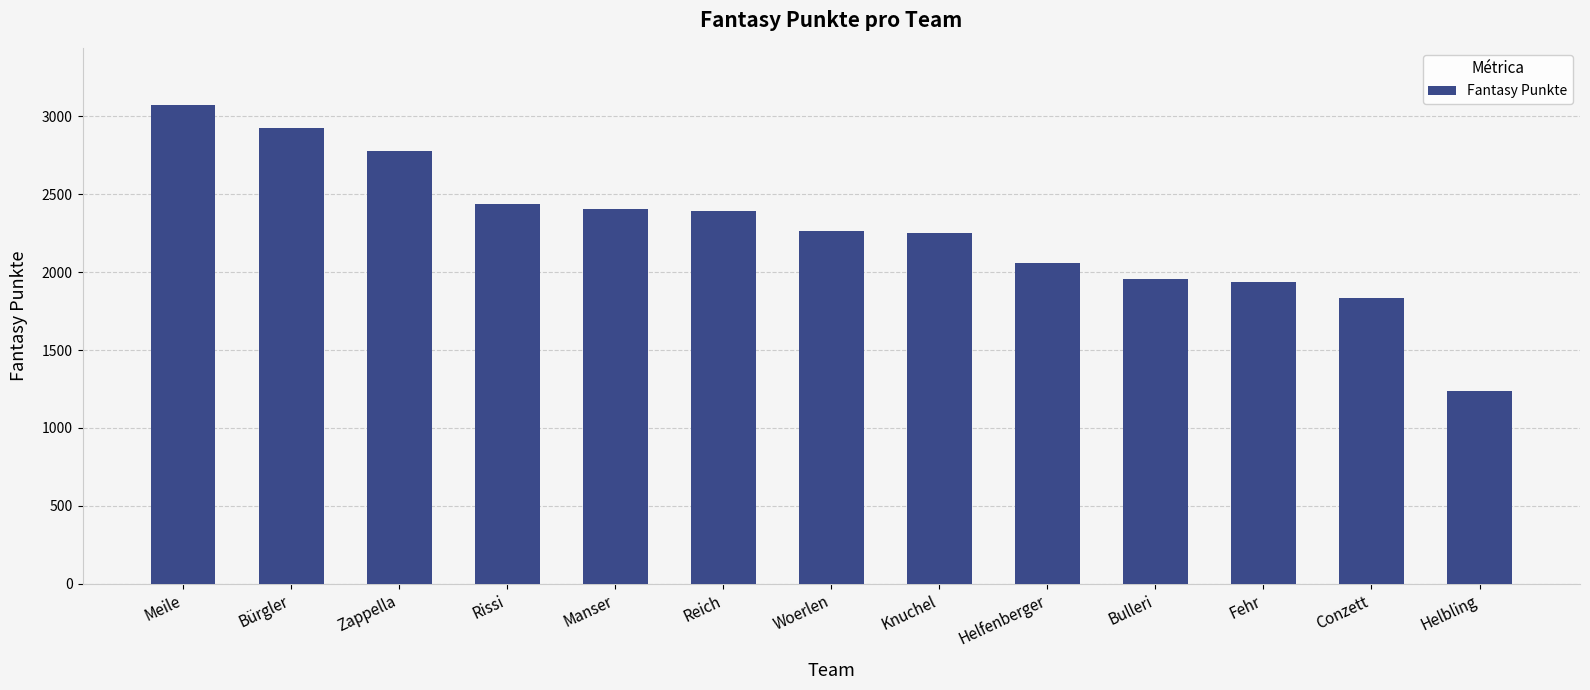

The value at Manser is 4218. True or false?

False